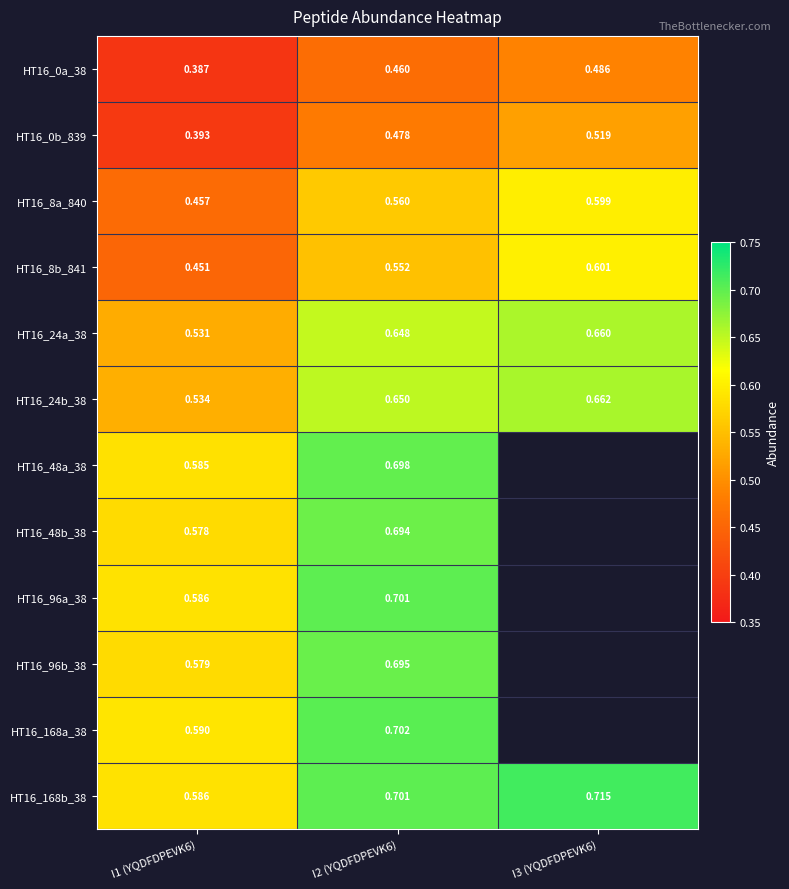

The value of HT16_0b_839 at I3 (YQDFDPEVK6) is 0.1. True or false?

False